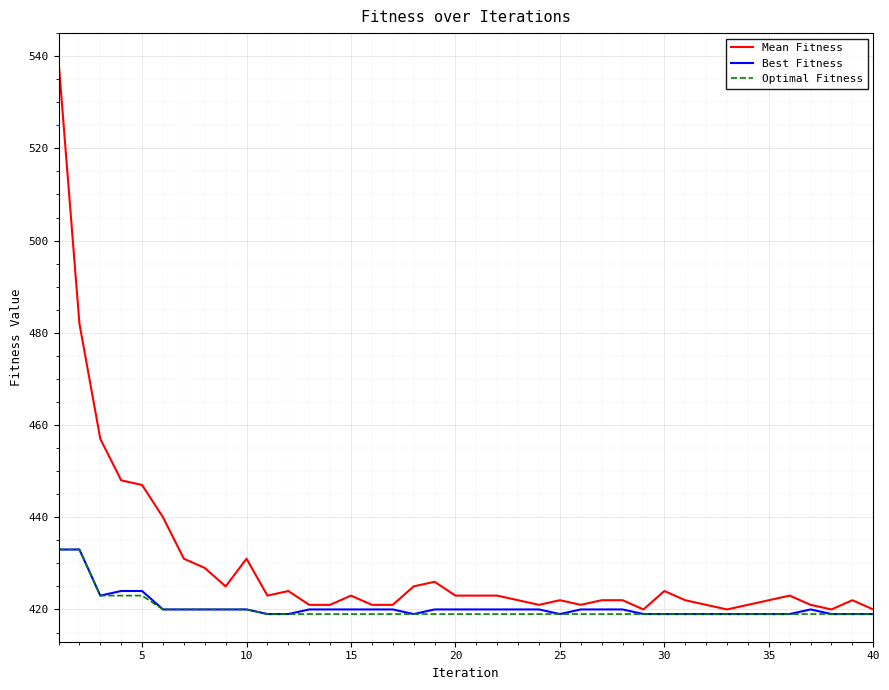

Reading left to right, transcribe all the data shown in this chart.

Mean Fitness: 539	482	457	448	447	440	431	429	425	431	423	424	421	421	423	421	421	425	426	423	423	423	422	421	422	421	422	422	420	424	422	421	420	421	422	423	421	420	422	420
Best Fitness: 433	433	423	424	424	420	420	420	420	420	419	419	420	420	420	420	420	419	420	420	420	420	420	420	419	420	420	420	419	419	419	419	419	419	419	419	420	419	419	419
Optimal Fitness: 433	433	423	423	423	420	420	420	420	420	419	419	419	419	419	419	419	419	419	419	419	419	419	419	419	419	419	419	419	419	419	419	419	419	419	419	419	419	419	419